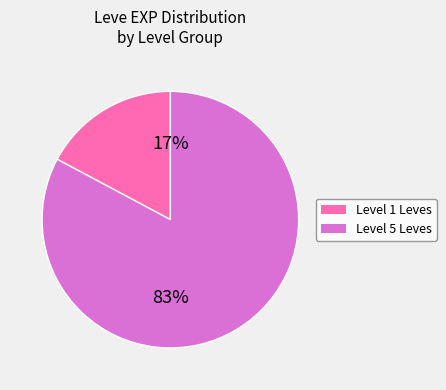

Is there a majority slice in this chart?

Yes